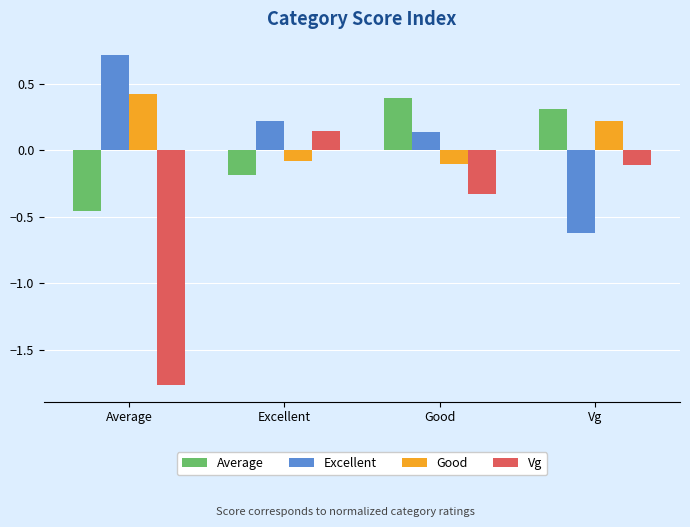

What is the sum of all Good values?

0.5